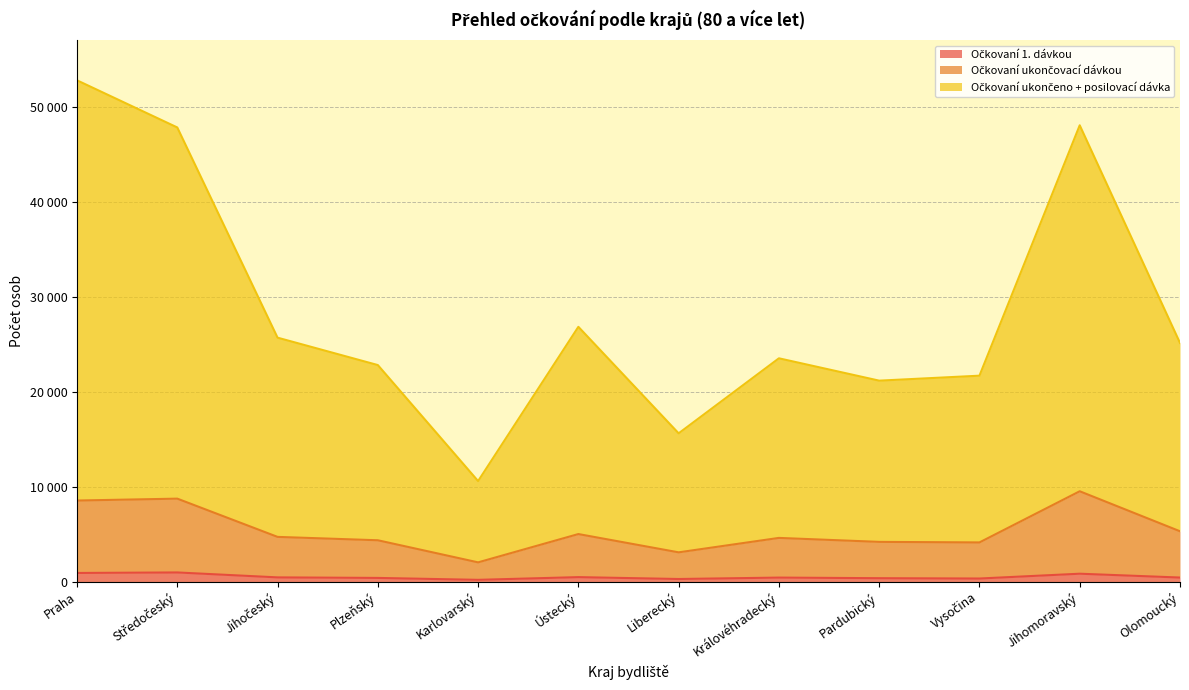

Is the value of Očkovaní ukončeno + posilovací dávka at Středočeský greater than the value of Očkovaní 1. dávkou at Praha?

Yes